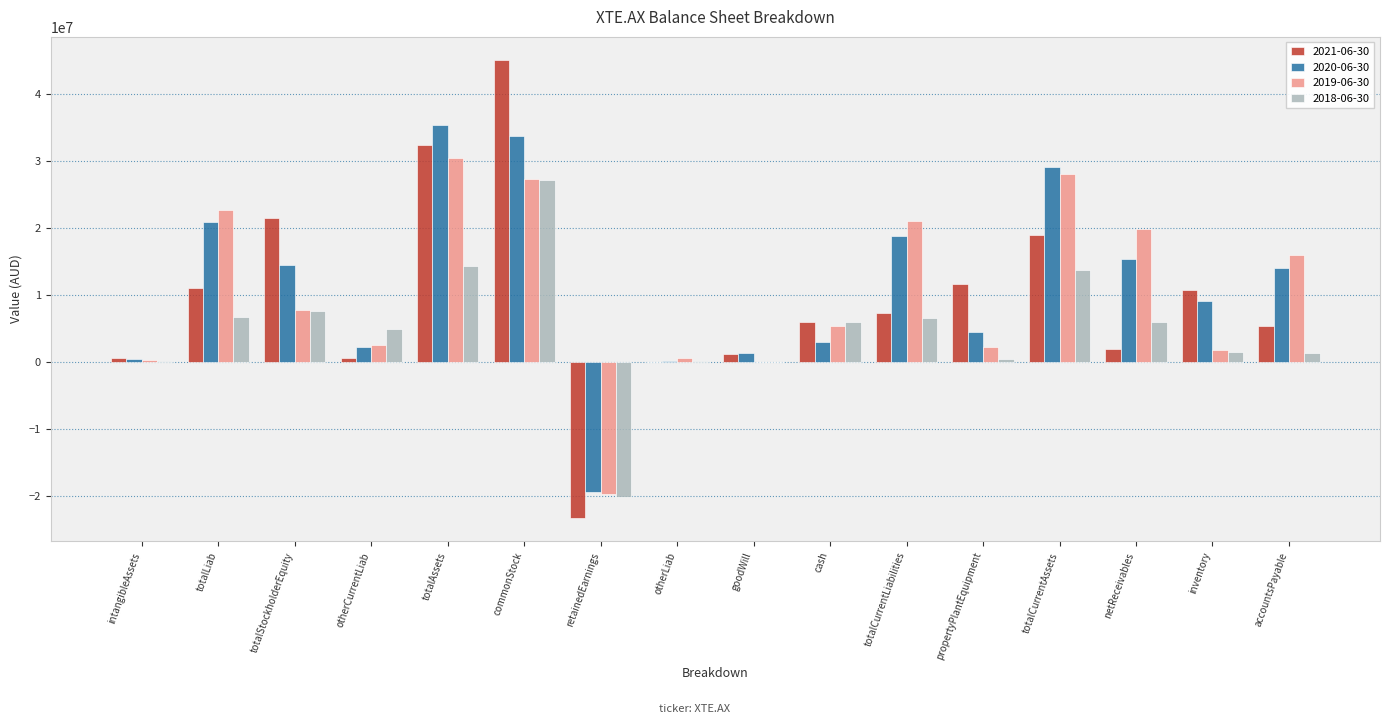

Which series changed the most between totalLiab and cash?

2020-06-30